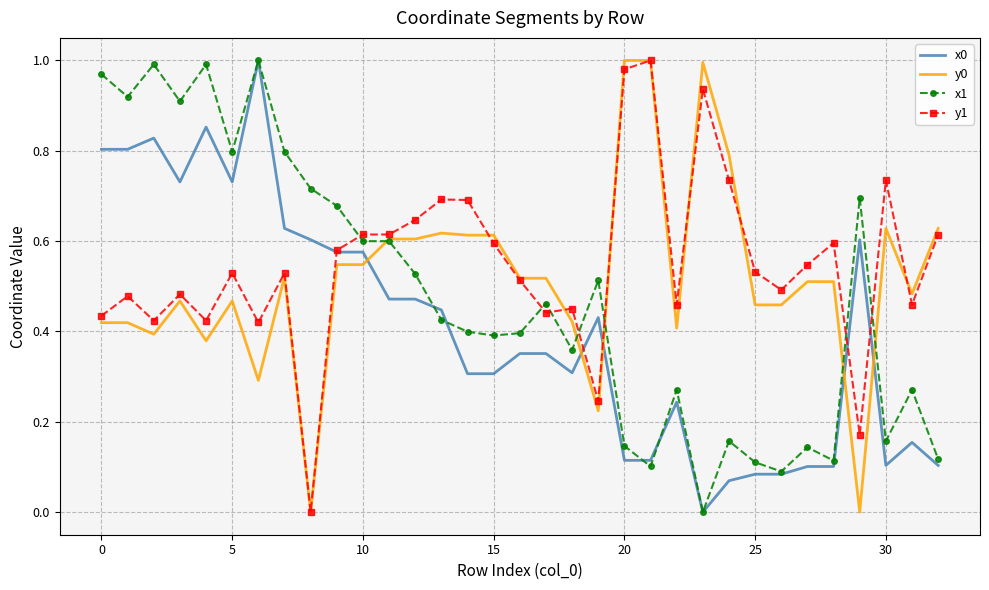

Rank the series by their average value, from highest to lowest.

y1, y0, x1, x0